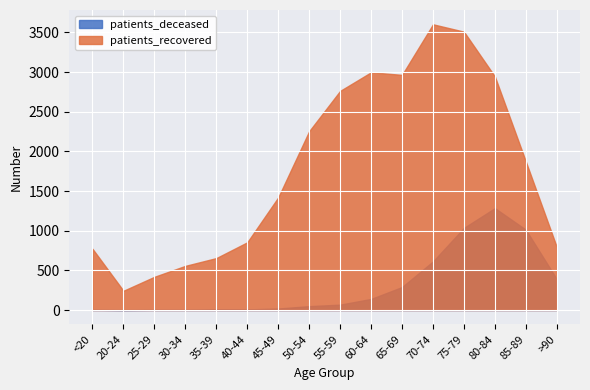

What are all the series names shown in the legend?

patients_deceased, patients_recovered